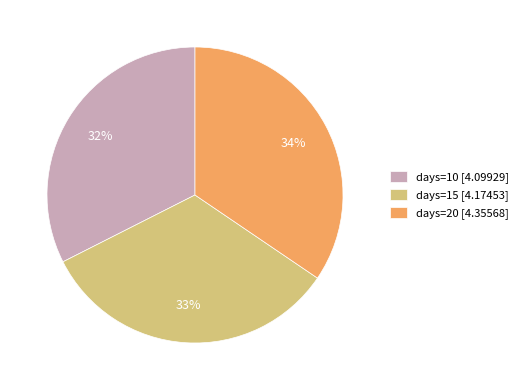

To the nearest percent, what is the average slice percentage?

33%